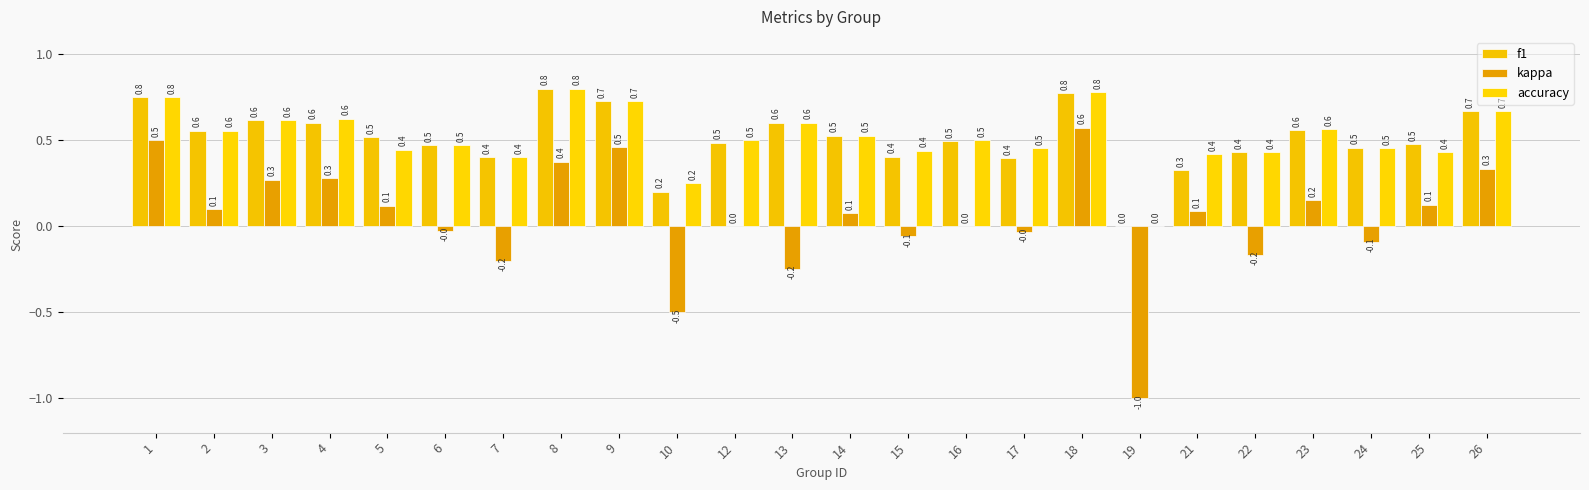

Is the value of accuracy at 24 greater than the value of kappa at 26?

Yes